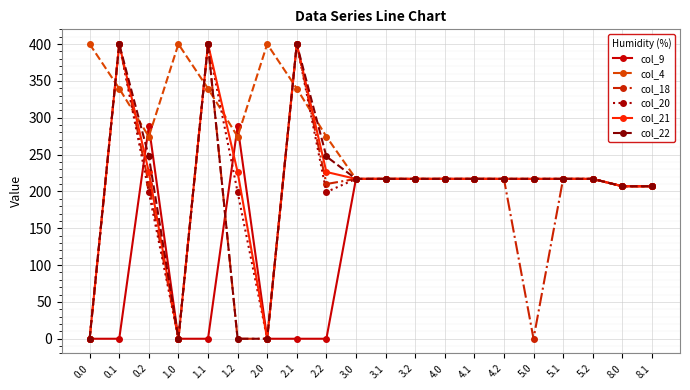

What is the minimum value for col_4?

207.0